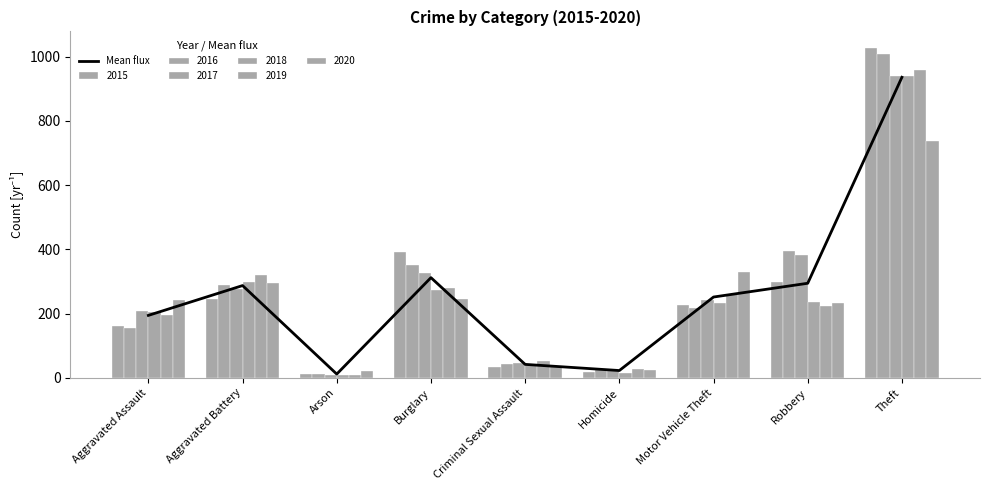

What is the greatest value displayed?

935.5